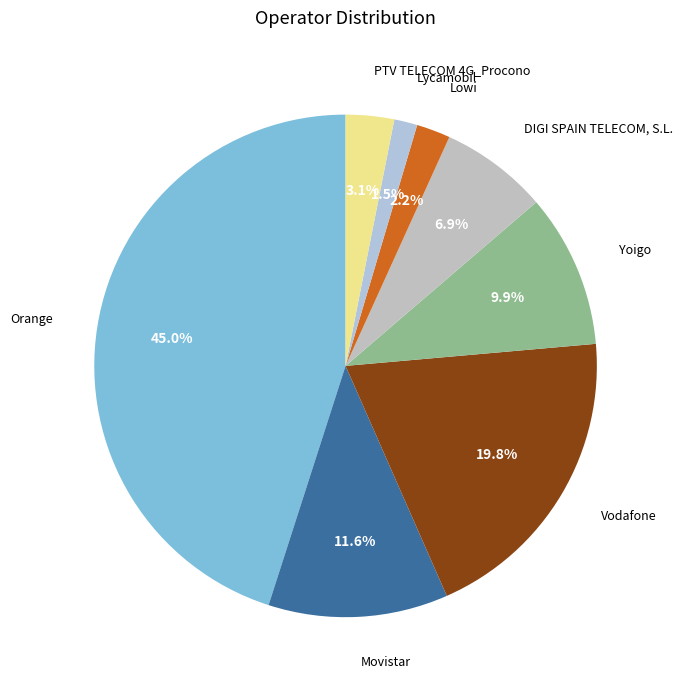

To the nearest percent, what is the difference between the largest and smallest slice percentages?

44%